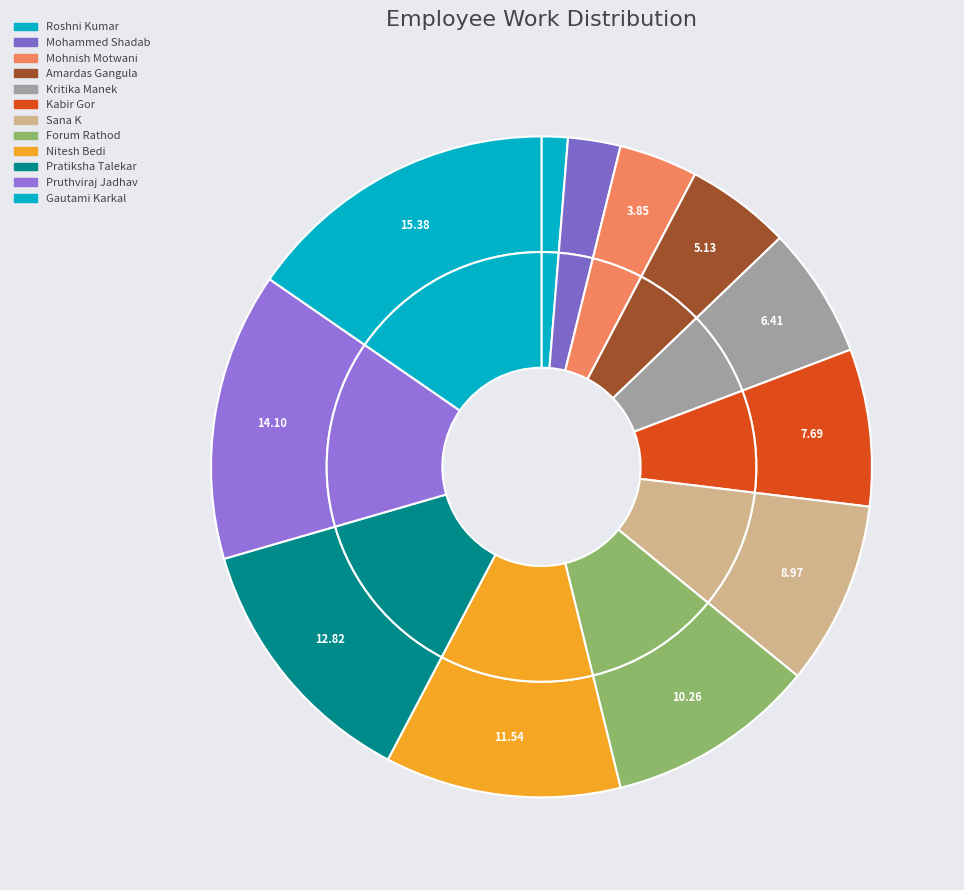

How many slices are in this pie chart?

12